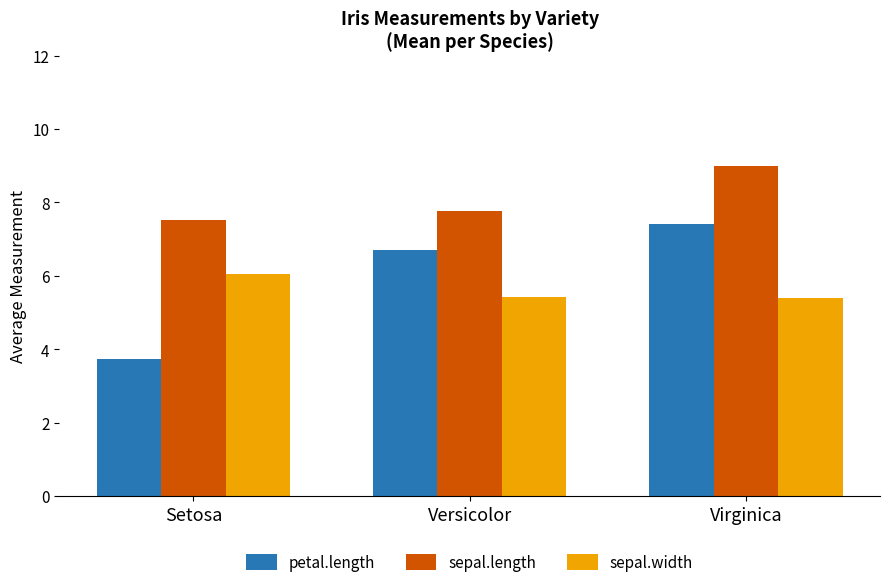

The sepal.width series shows 8.2 at Versicolor. True or false?

False